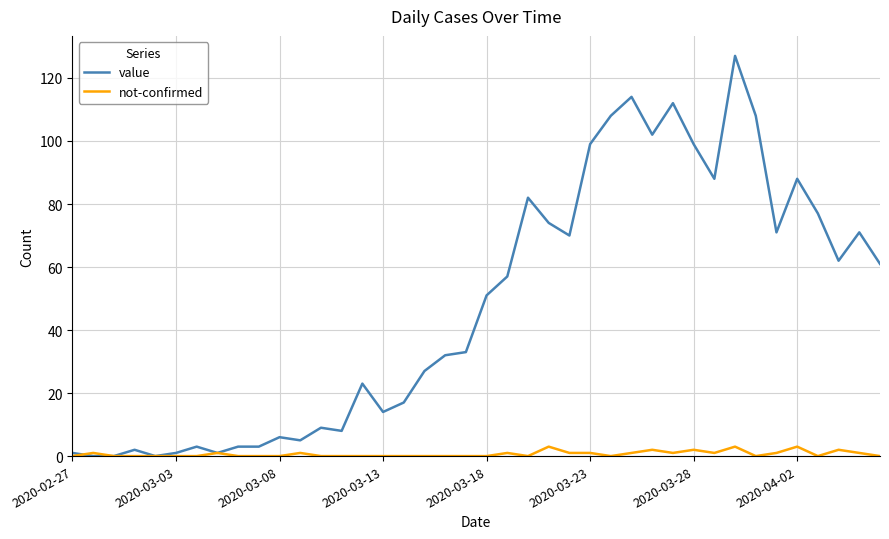

Reading left to right, extract all data points from this chart.

value: 1	0	0	2	0	1	3	1	3	3	6	5	9	8	23	14	17	27	32	33	51	57	82	74	70	99	108	114	102	112	99	88	127	108	71	88	77	62	71	61
not-confirmed: 0	1	0	0	0	0	0	1	0	0	0	1	0	0	0	0	0	0	0	0	0	1	0	3	1	1	0	1	2	1	2	1	3	0	1	3	0	2	1	0